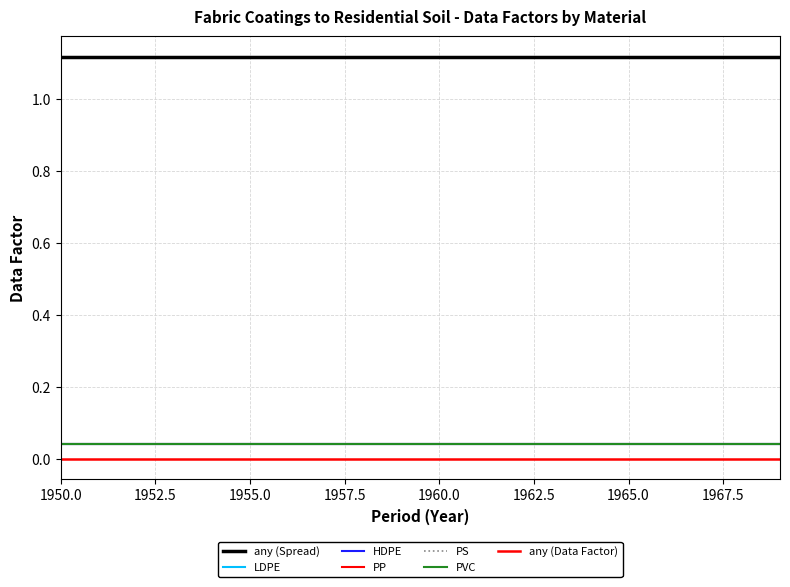

True or false: PVC and any (Spread) intersect in this chart.

False